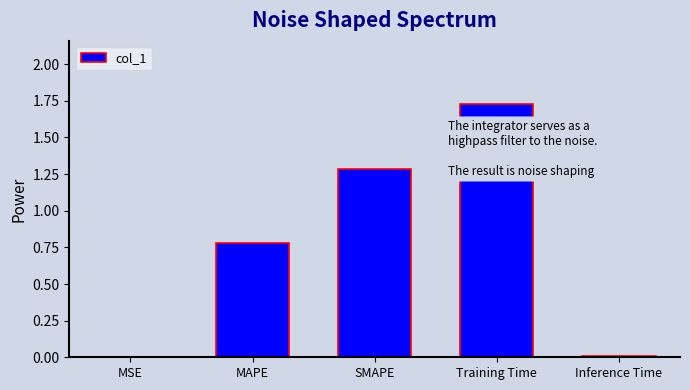

The chart shows a value of 1.2 at MAPE. True or false?

False